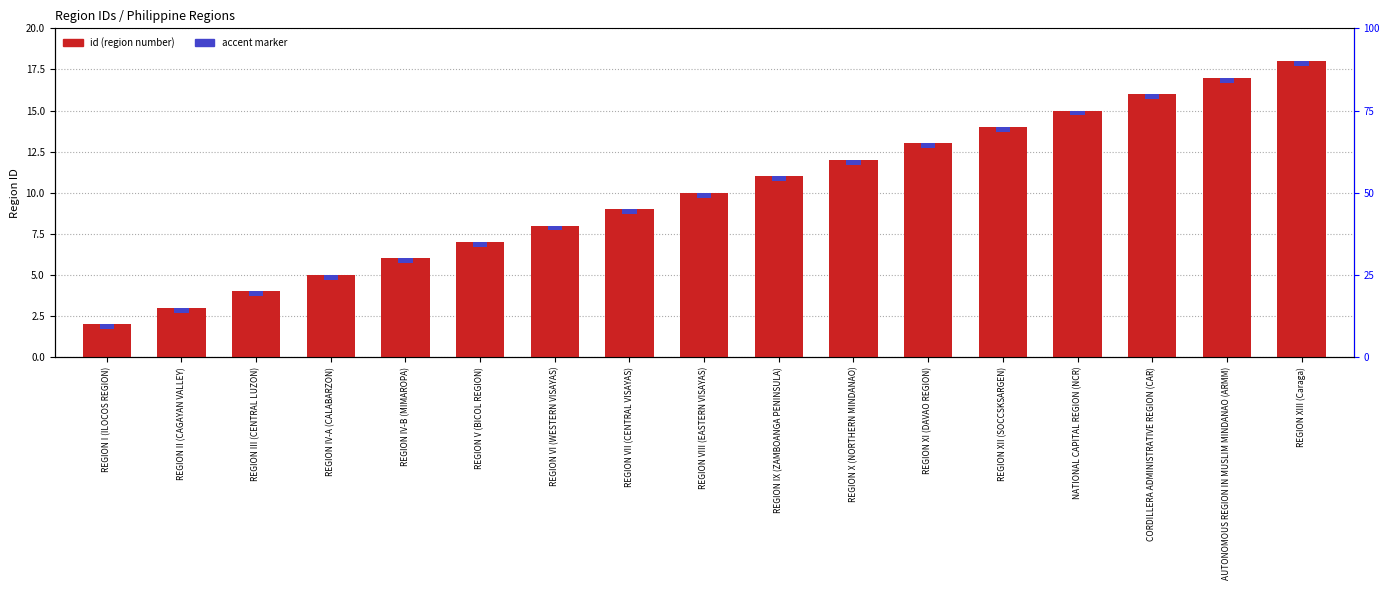

Reading left to right, list all the values displayed in this chart.

id (region number): 2.0	3.0	4.0	5.0	6.0	7.0	8.0	9.0	10.0	11.0	12.0	13.0	14.0	15.0	16.0	17.0	18.0
accent marker: 0.3	0.3	0.3	0.3	0.3	0.3	0.3	0.3	0.3	0.3	0.3	0.3	0.3	0.3	0.3	0.3	0.3